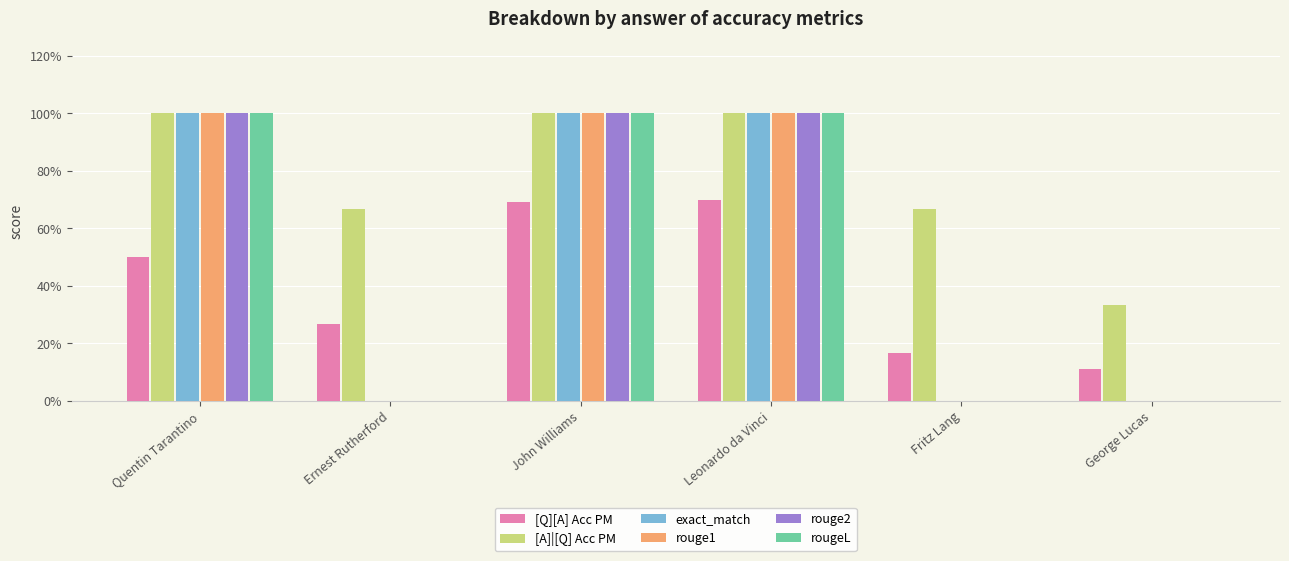

What are all the series names shown in the legend?

[Q][A] Acc PM, [A]|[Q] Acc PM, exact_match, rouge1, rouge2, rougeL